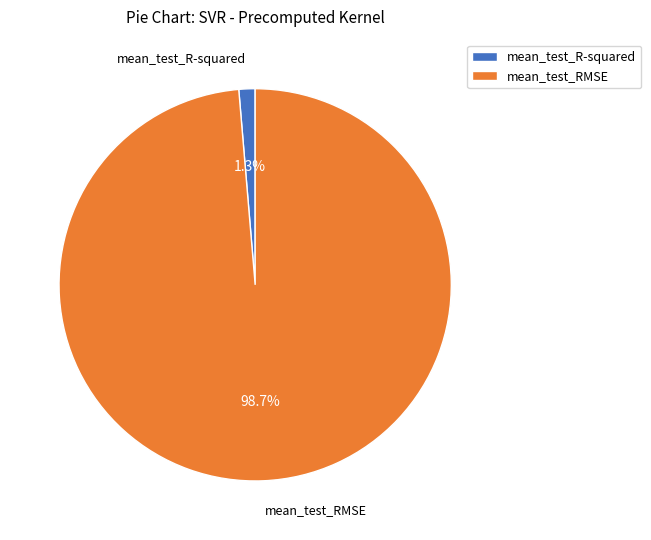

To the nearest percent, what is the combined percentage of mean_test_RMSE and mean_test_R-squared?

100%